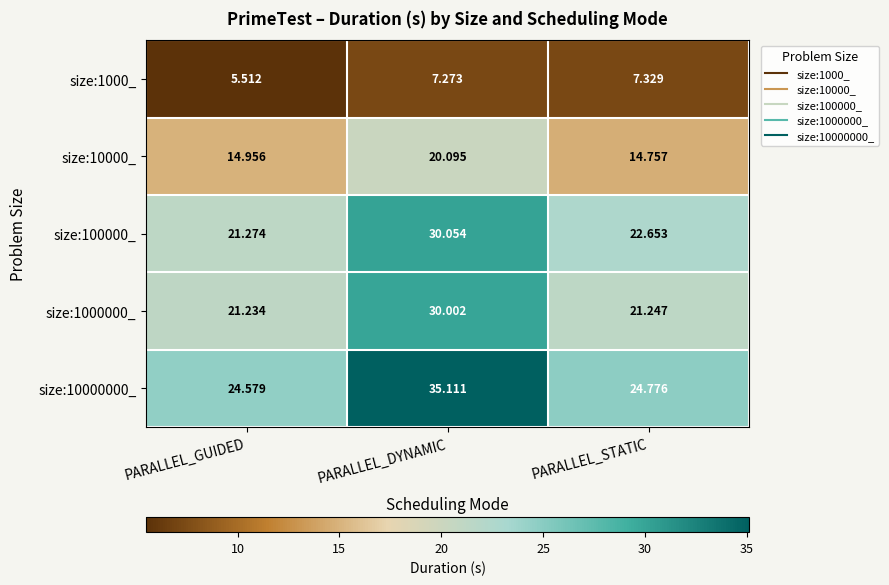

Is the value of size:100000_ at PARALLEL_STATIC greater than the value of size:10000_ at PARALLEL_GUIDED?

Yes